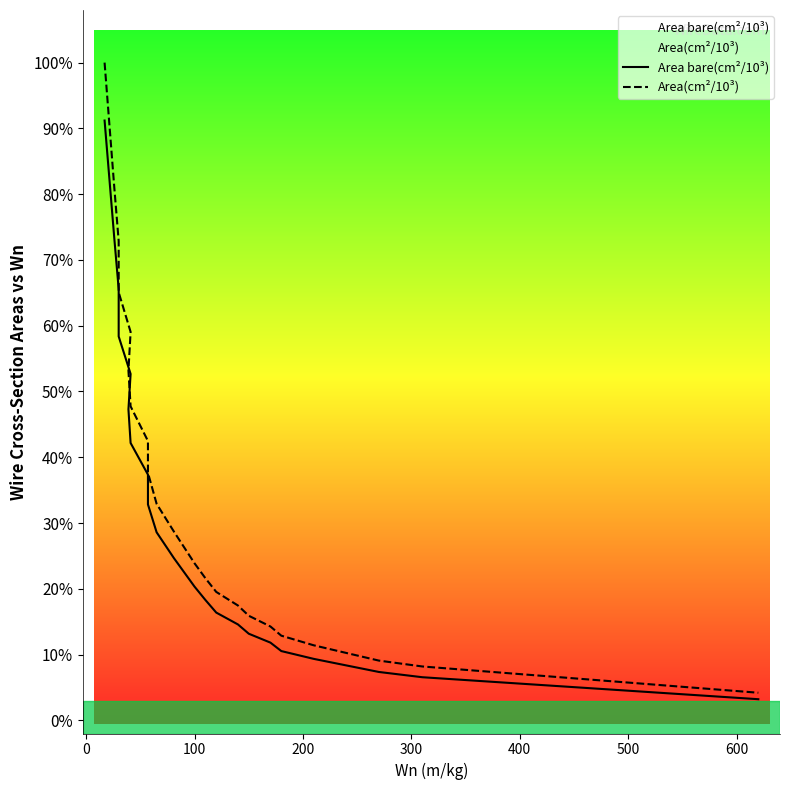

List the series in order of their peak value, highest first.

Area(cm²/10³), Area bare(cm²/10³)